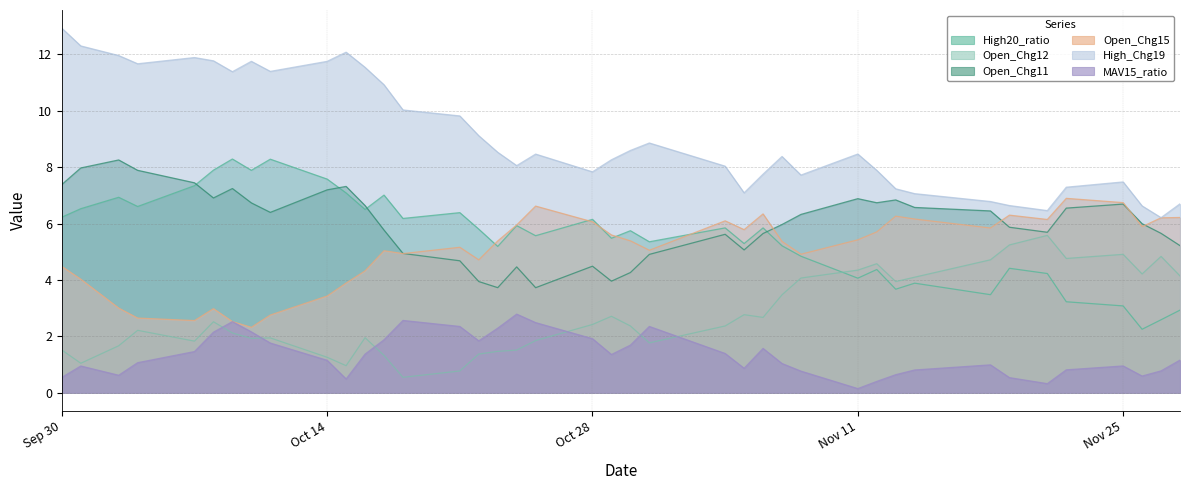

Which series has the largest total across all categories?

High_Chg19